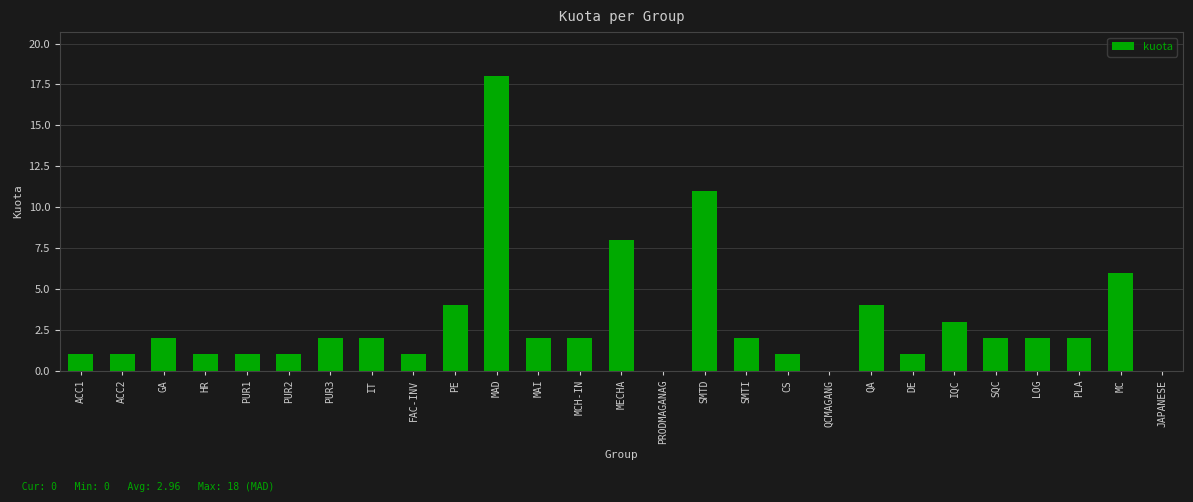

At which label is the value closest to 9?

MECHA